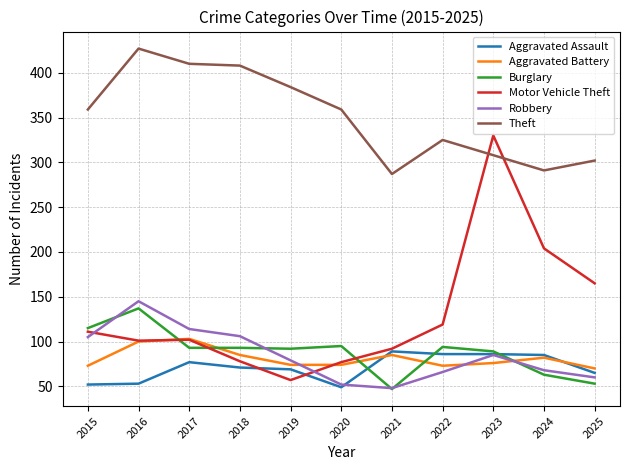

Read the Aggravated Battery value at 2017, to the nearest 10.

100